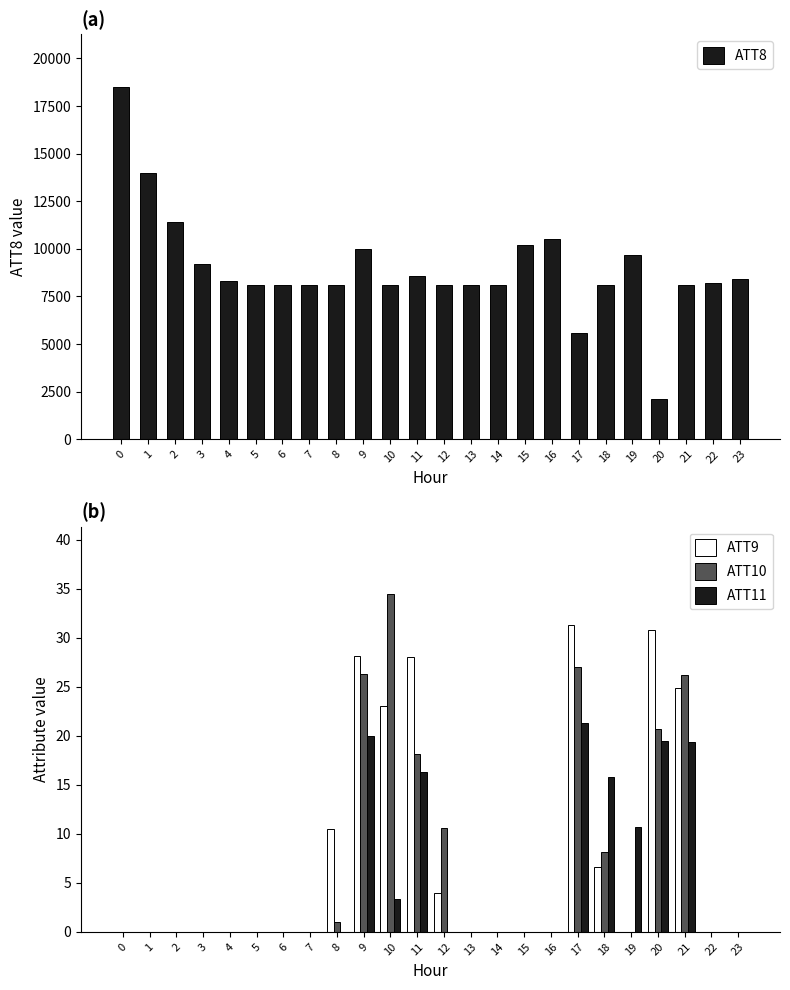

The value of ATT10 at 4 is -17.4. True or false?

False